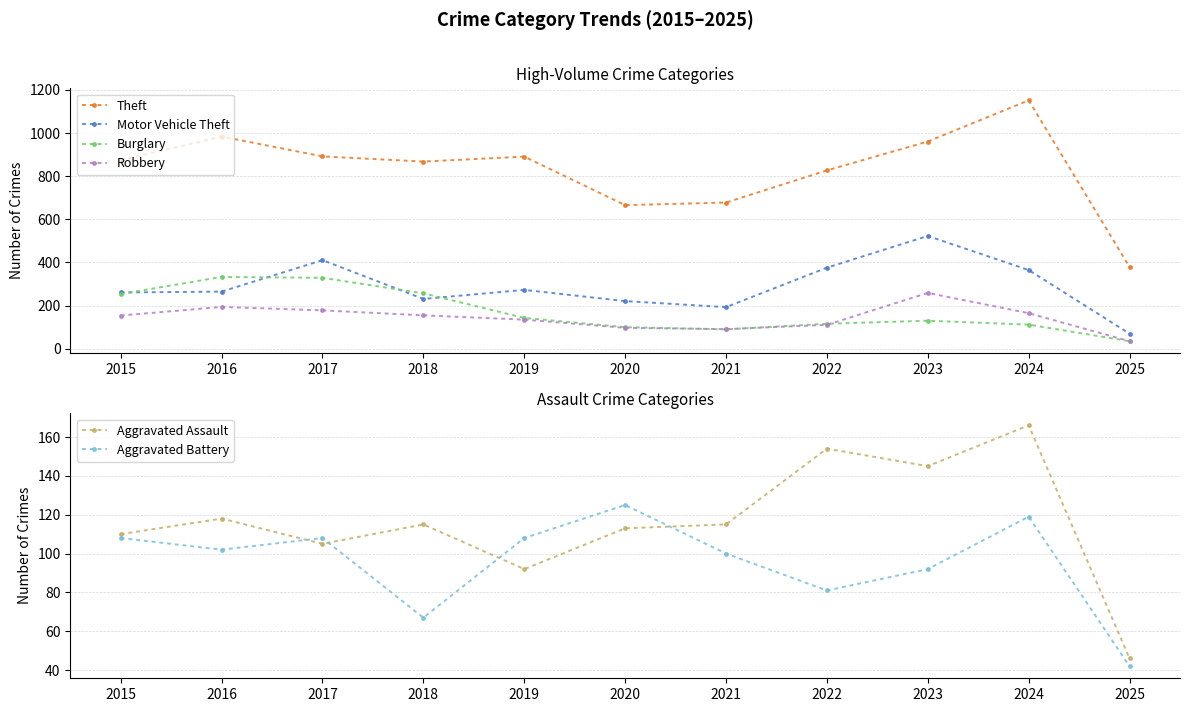

What is the total value across all series at 2016?

1996